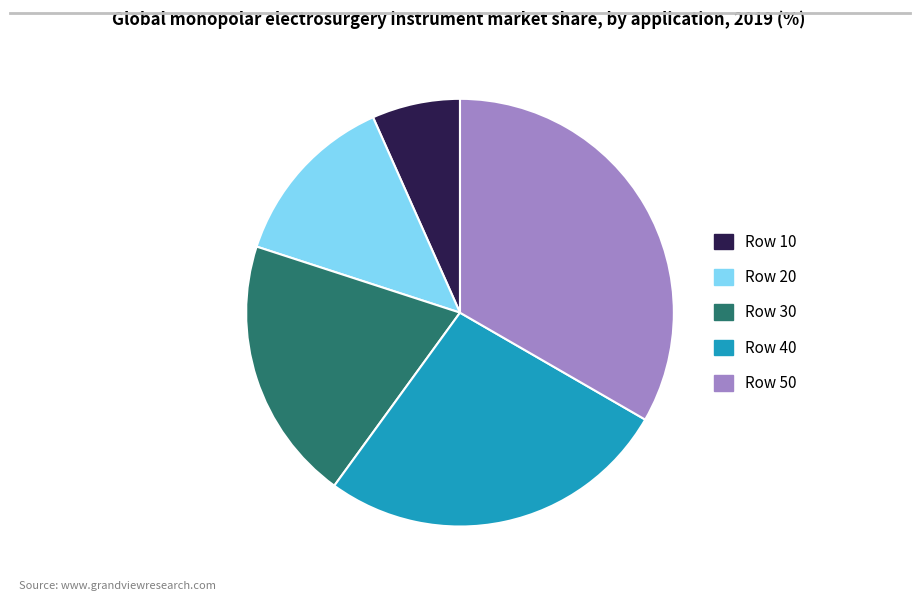

What is the largest slice in the pie chart?

Row 50